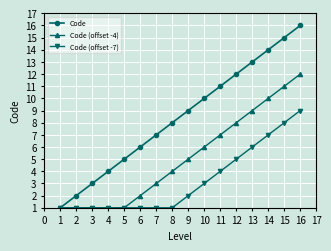

Does the chart display data point markers on the line(s)?

Yes